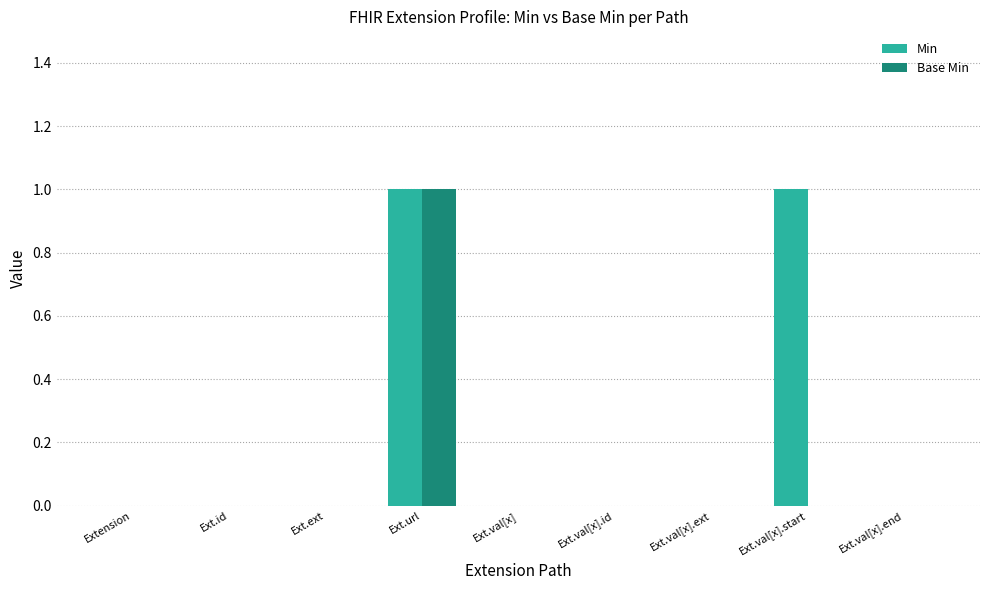

At which category is the sum across all series the highest?

Ext.url